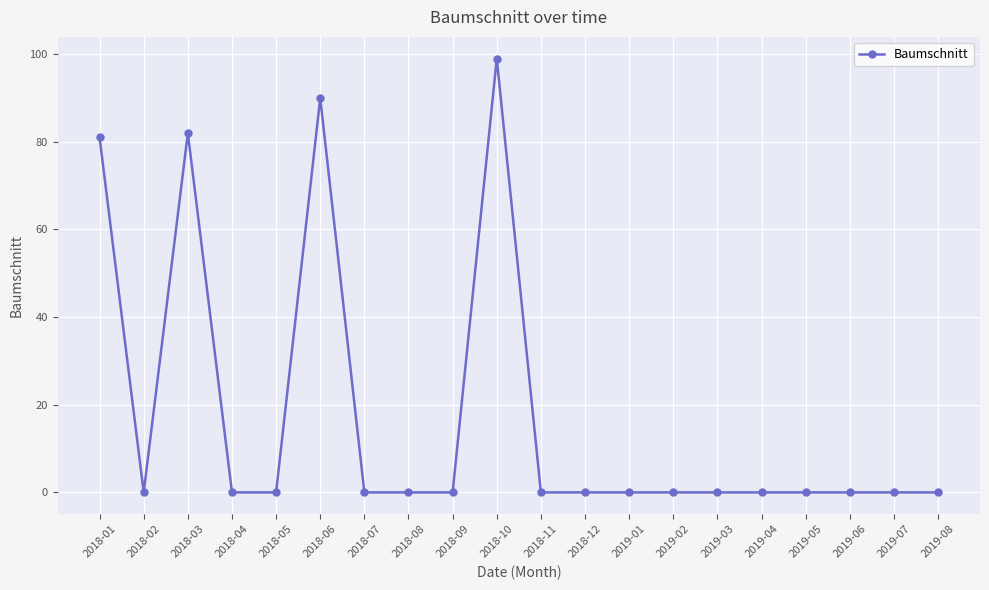

What position from the right is 2018-04?

17